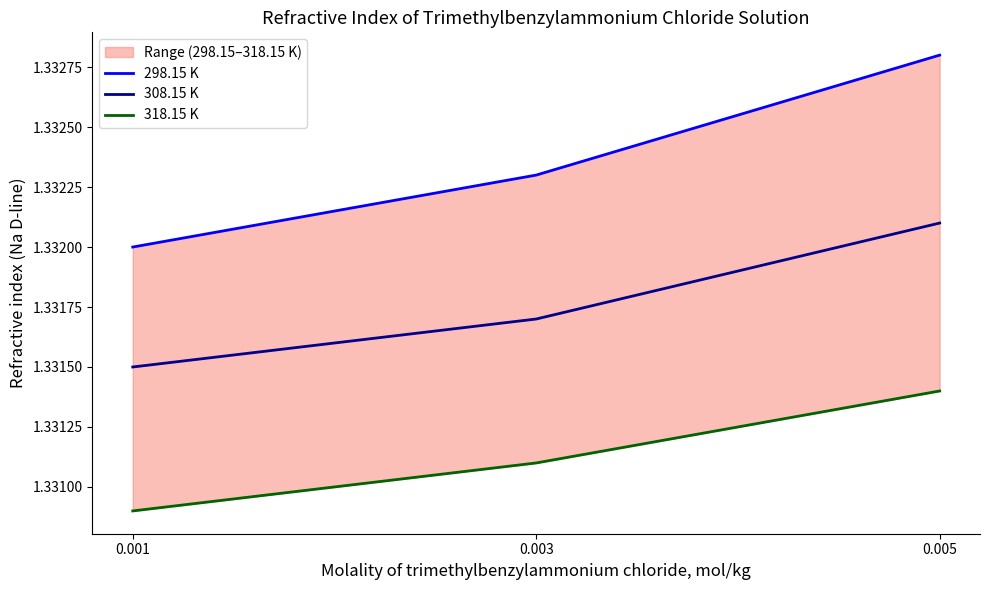

What are all the series names shown in the legend?

298.15 K, 308.15 K, 318.15 K